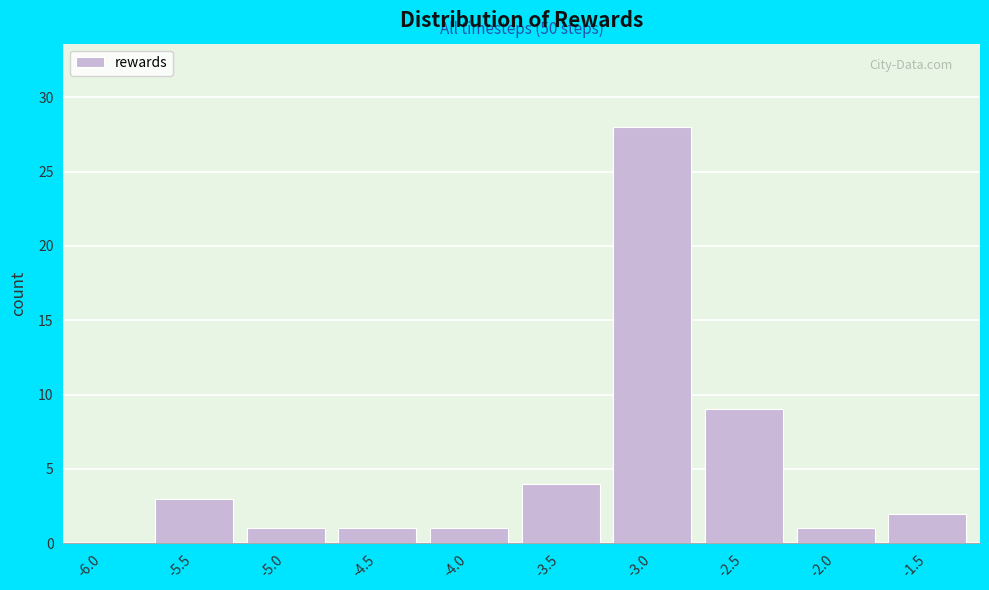

Reading left to right, transcribe all the data shown in this chart.

-6.0=0	-5.5=3	-5.0=1	-4.5=1	-4.0=1	-3.5=4	-3.0=28	-2.5=9	-2.0=1	-1.5=2